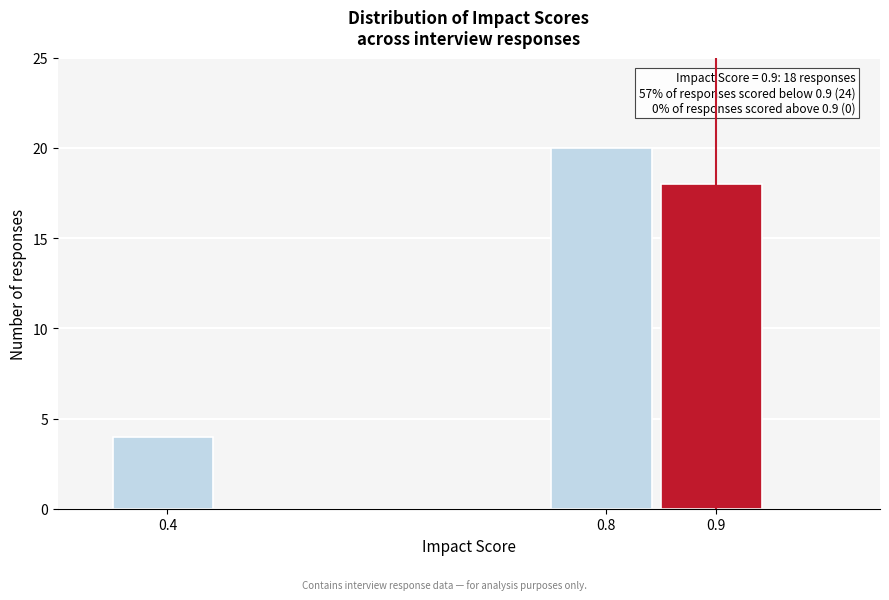

Which range on the x-axis has the tallest bar?

0.75 to 0.85